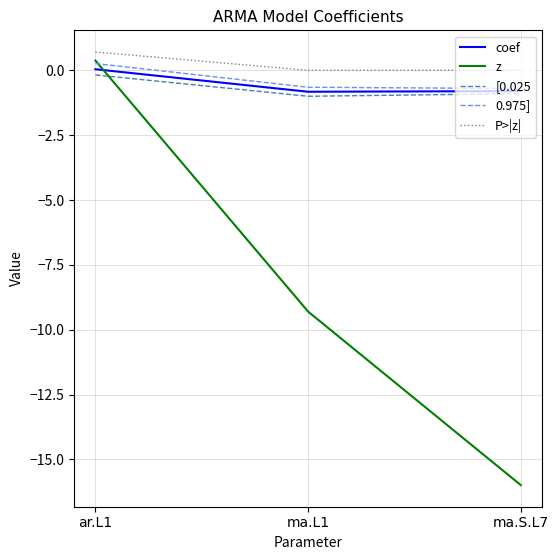

Count the number of categories in the chart.

3